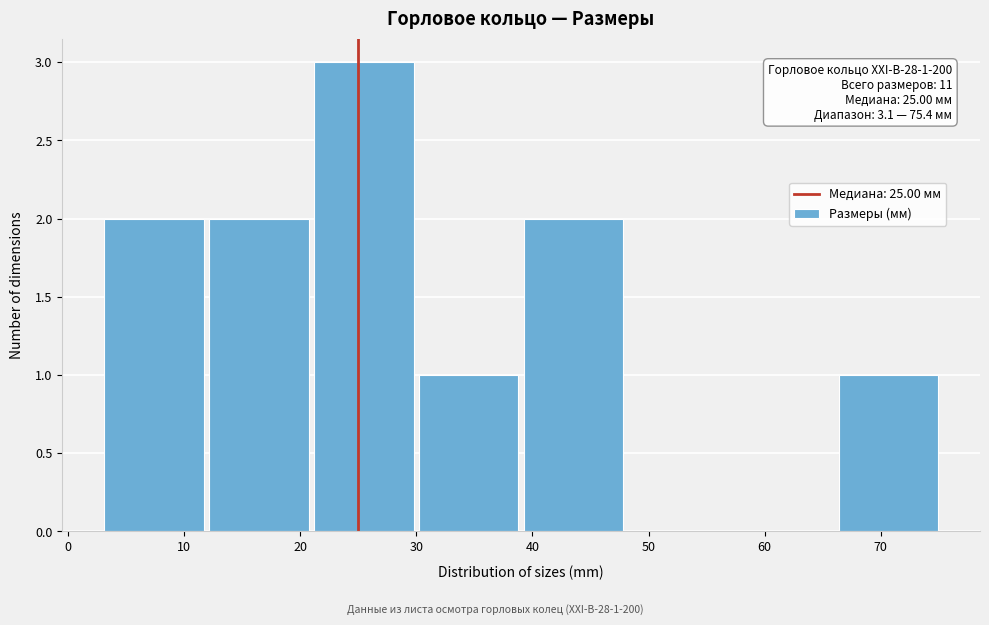

Over which range of the x-axis is the bar tallest?

21 to 30